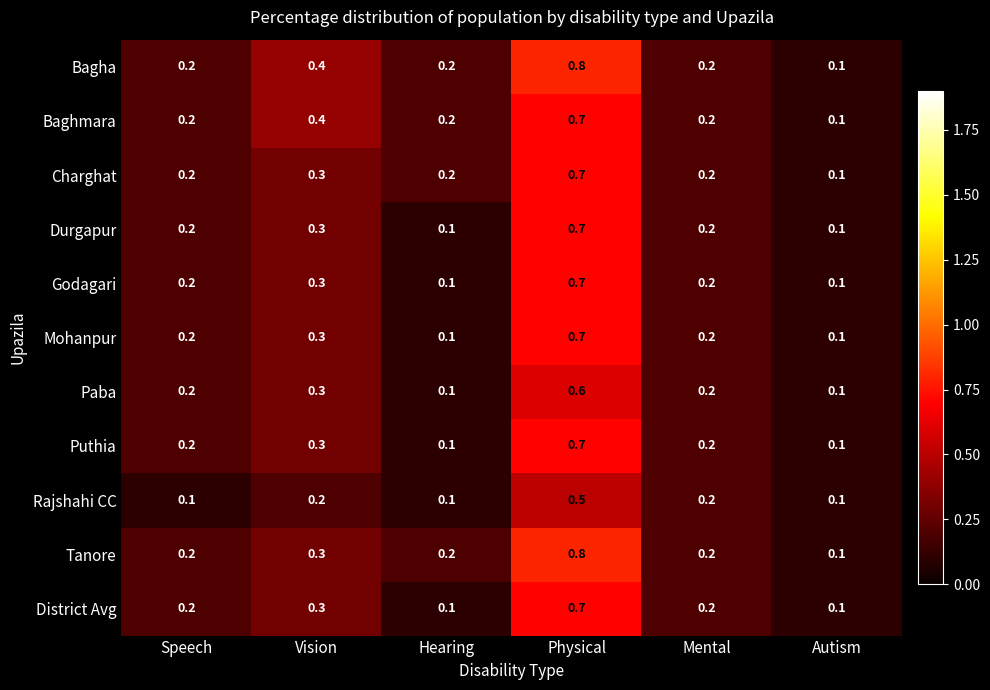

Count the Durgapur values in the range 0 to 1.

6